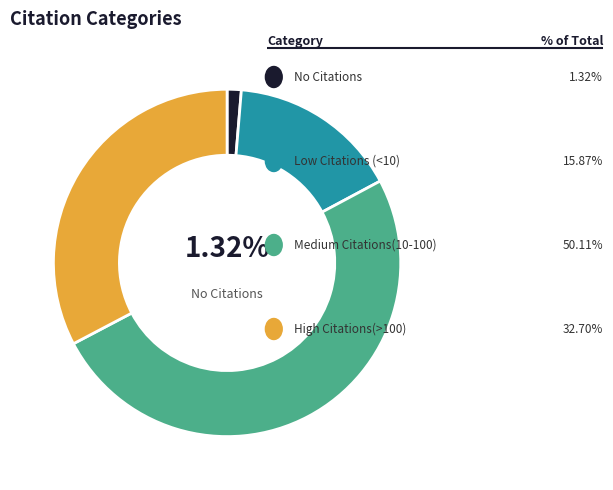

How many segments does this pie chart have?

4